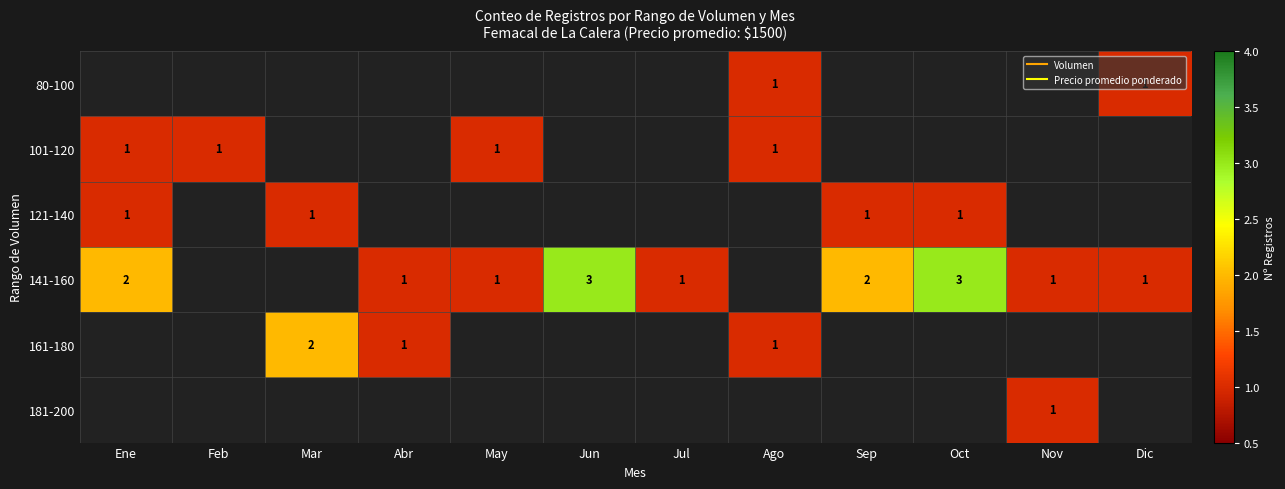

Is it true that 80-100 equals 1 at Dic?

False